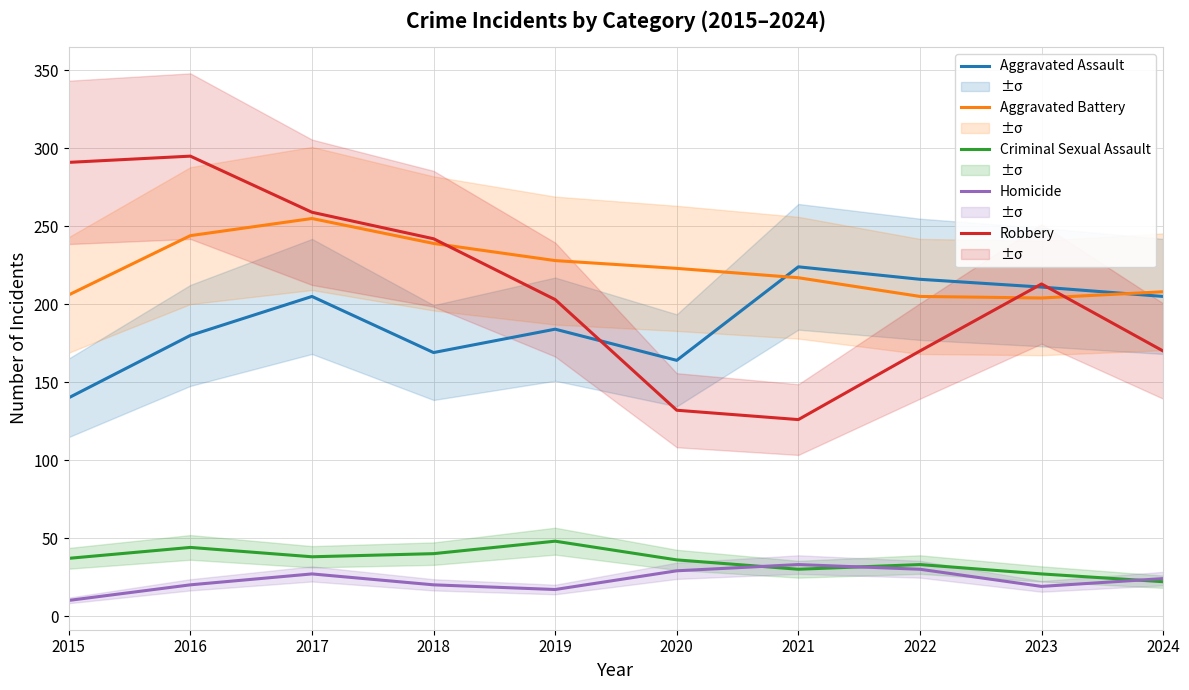

What are all the series names shown in the legend?

Aggravated Assault, Aggravated Battery, Criminal Sexual Assault, Homicide, Robbery